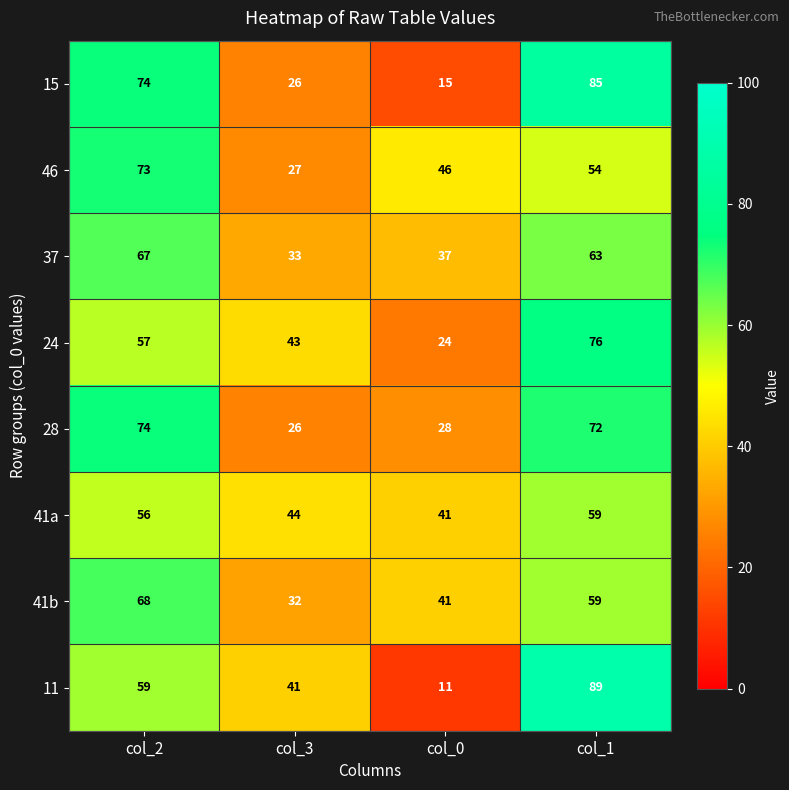

What is the smallest value displayed?

11